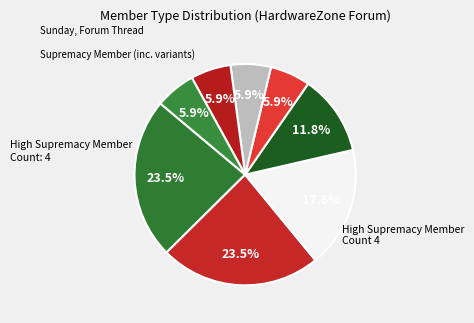

Count the number of slices in the pie.

8